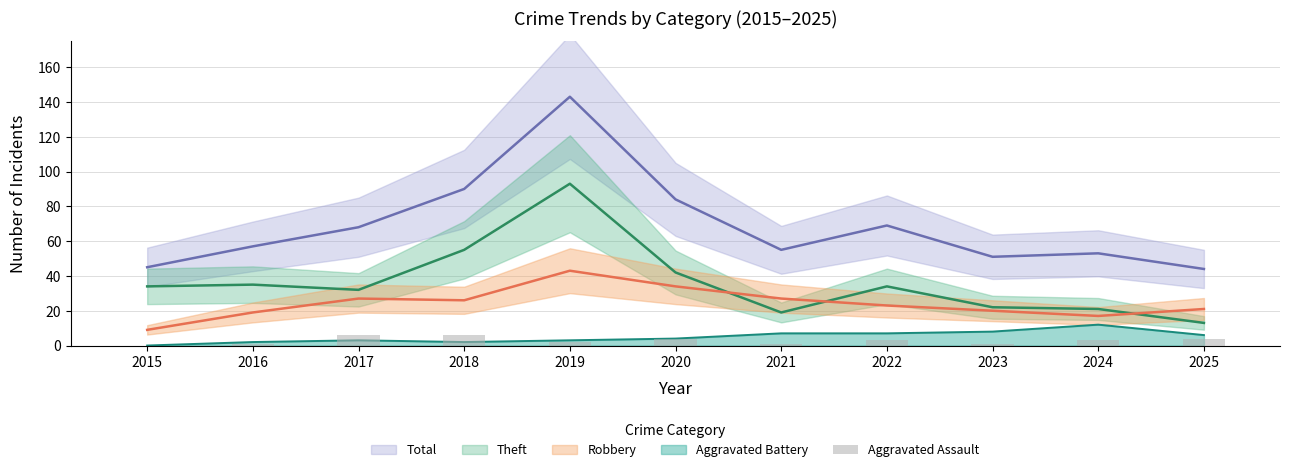

How many bars are there in total?

11